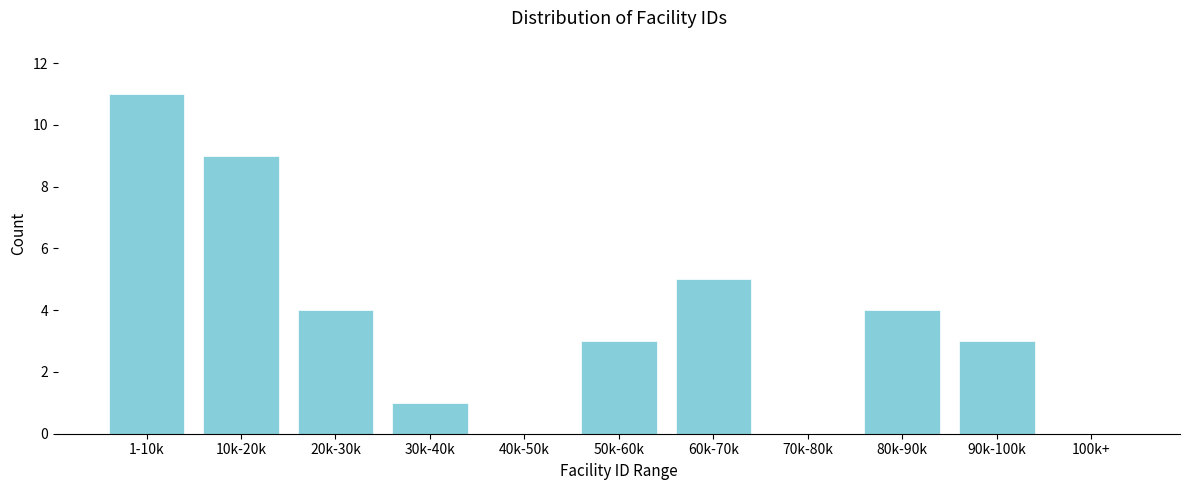

Reading right to left, transcribe all the data shown in this chart.

100k+=0	90k-100k=3	80k-90k=4	70k-80k=0	60k-70k=5	50k-60k=3	40k-50k=0	30k-40k=1	20k-30k=4	10k-20k=9	1-10k=11